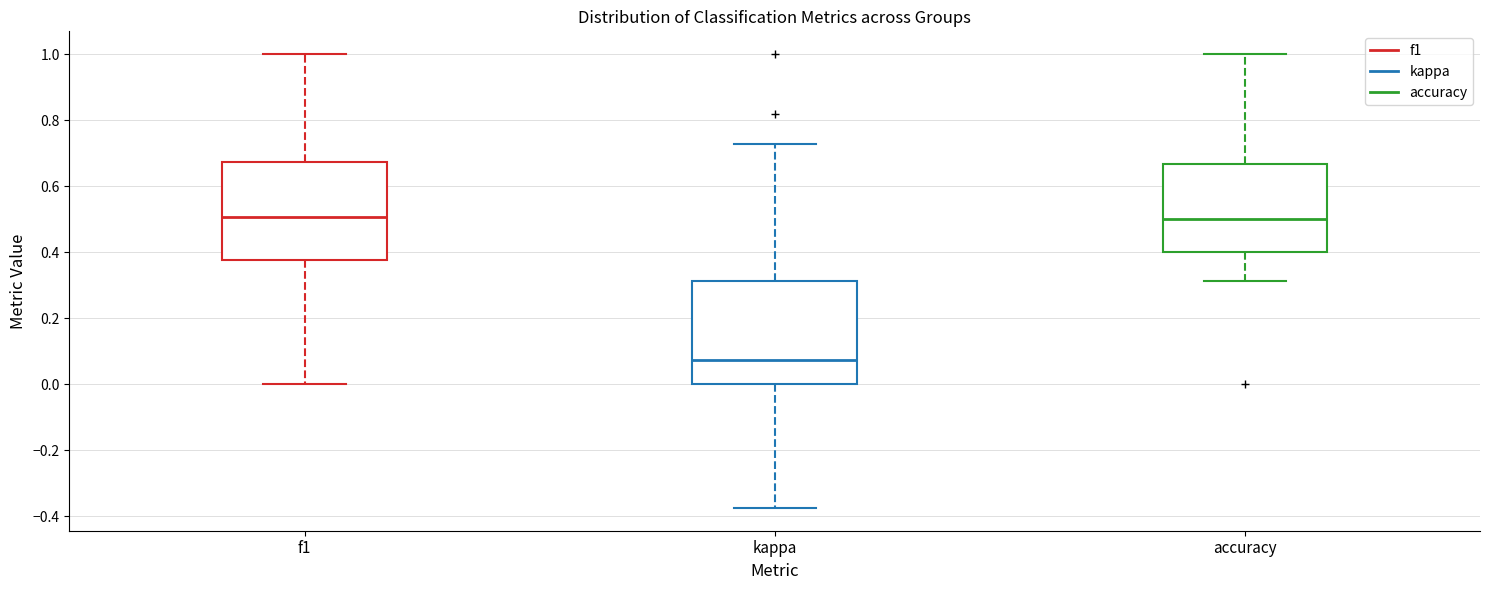

Where is the upper edge of the box for kappa on the y-axis? The values are not printed on the chart, so give them approximately, as read against the axis.

0.32